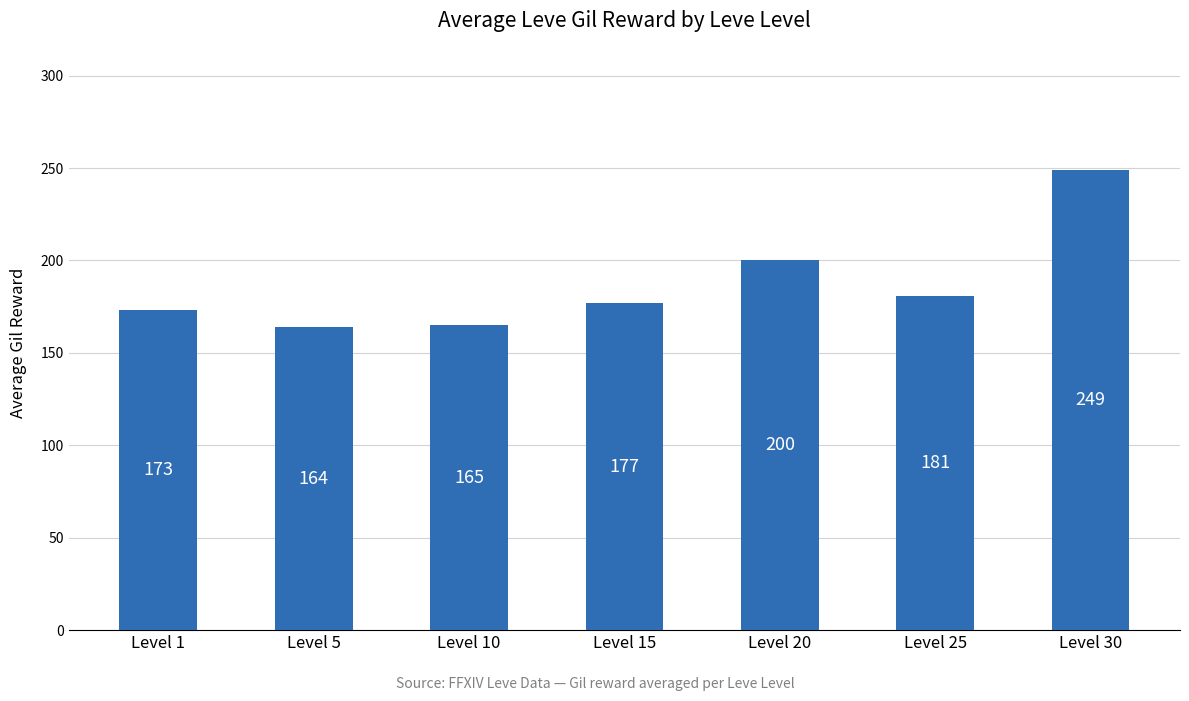

Reading right to left, transcribe all the data shown in this chart.

249	181	200	177	165	164	173